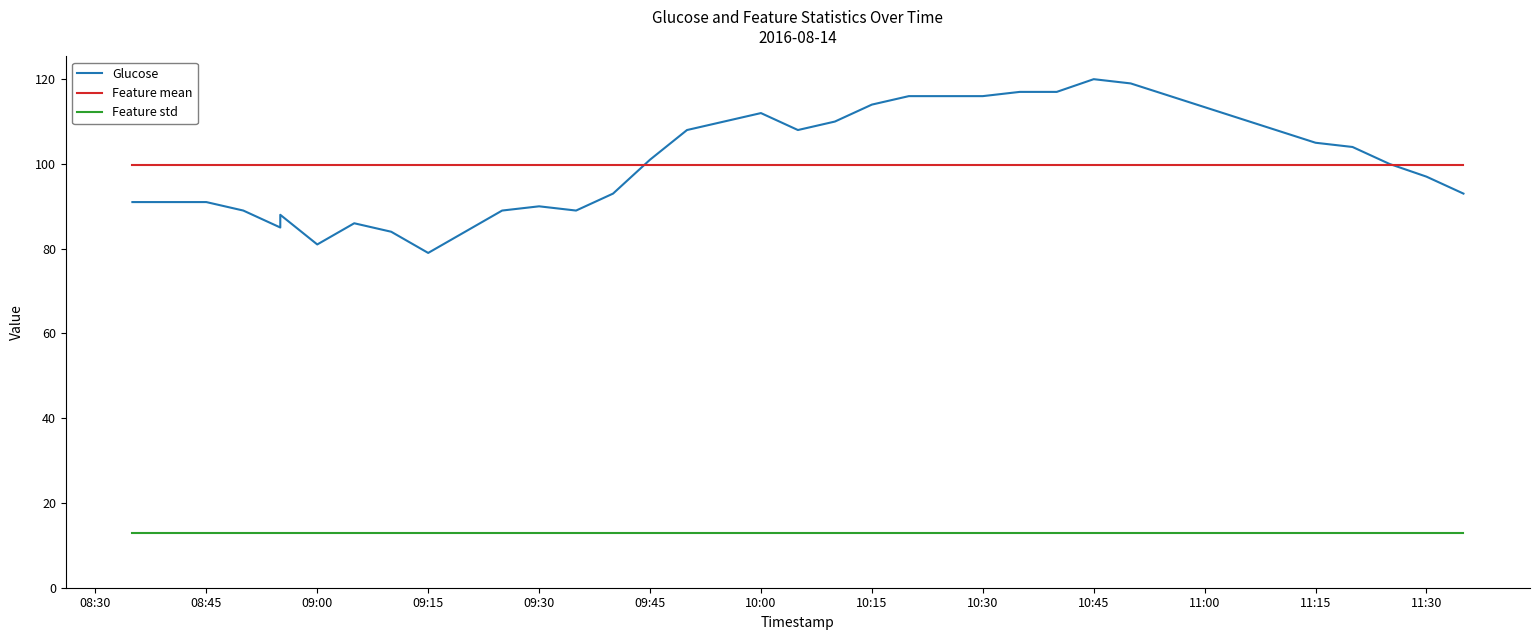

How many interior local valleys does the Glucose series have?

5